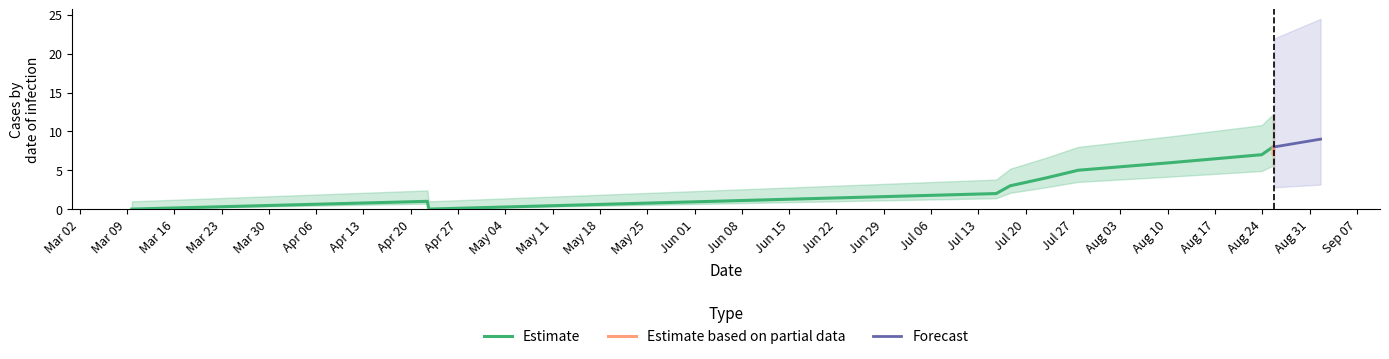

What is the maximum value for Estimate?

8